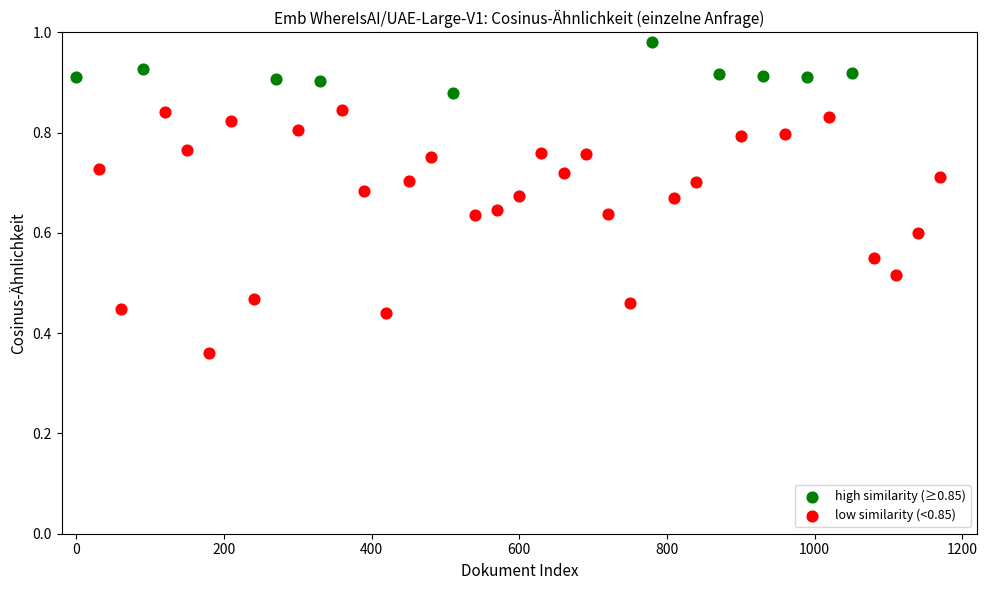

Which series has the widest spread of Y values?

low similarity (<0.85)